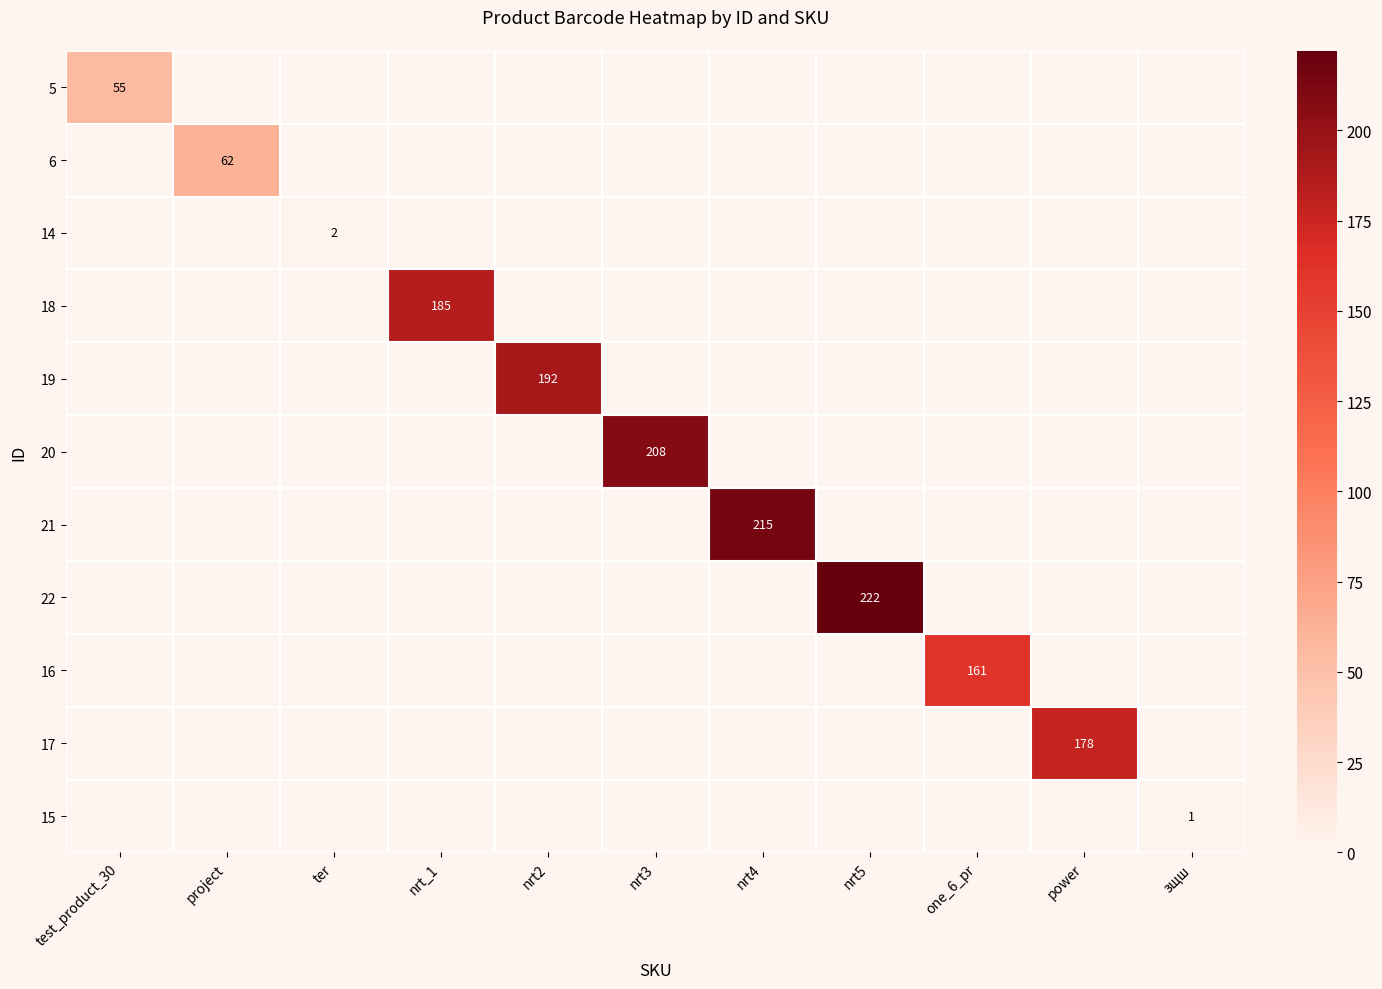

The value of 19 at project is 0. True or false?

True